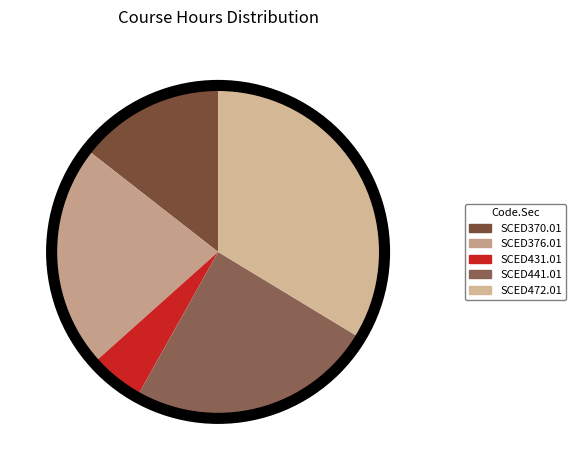

Rank the categories by value from lowest to highest.

SCED431.01, SCED370.01, SCED376.01, SCED441.01, SCED472.01